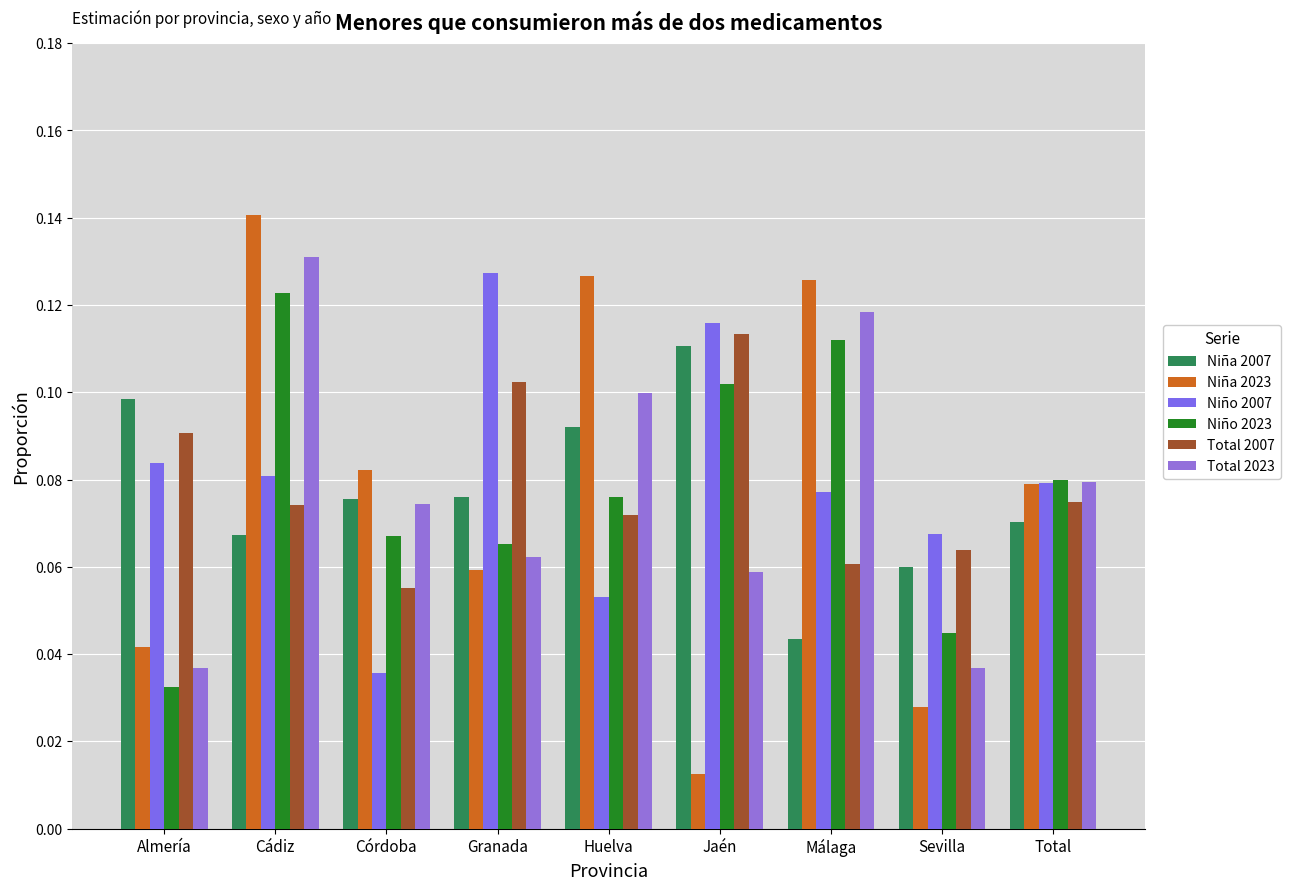

What is the label of the 3rd bar from the right?

Málaga